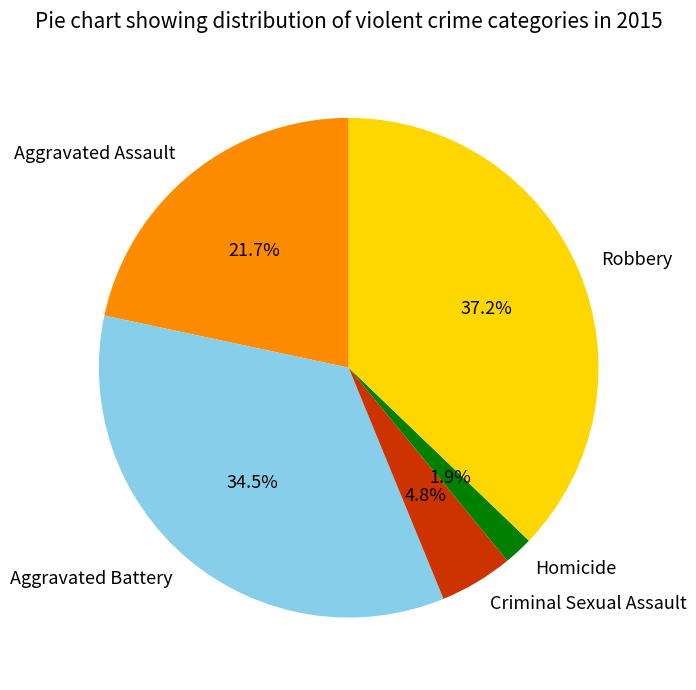

To the nearest percent, what is the average slice percentage?

20%